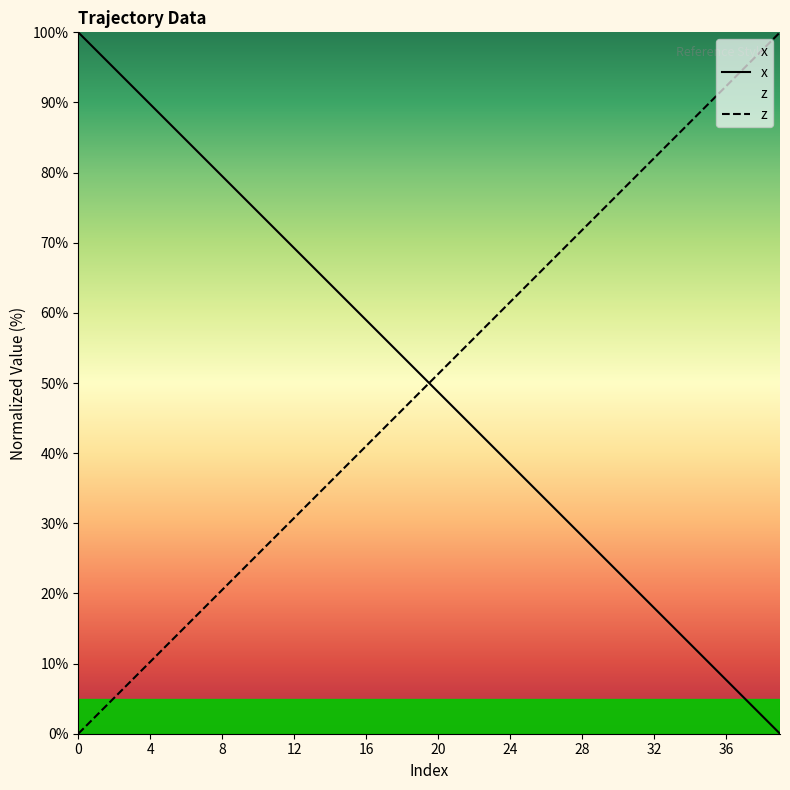

True or false: x has a value of 94.9 at 2.

True